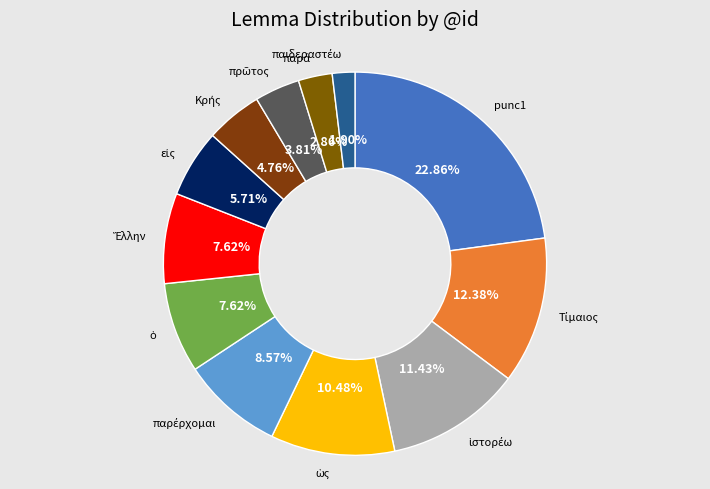

To the nearest percent, what is the difference between the largest and smallest slice percentages?

21%